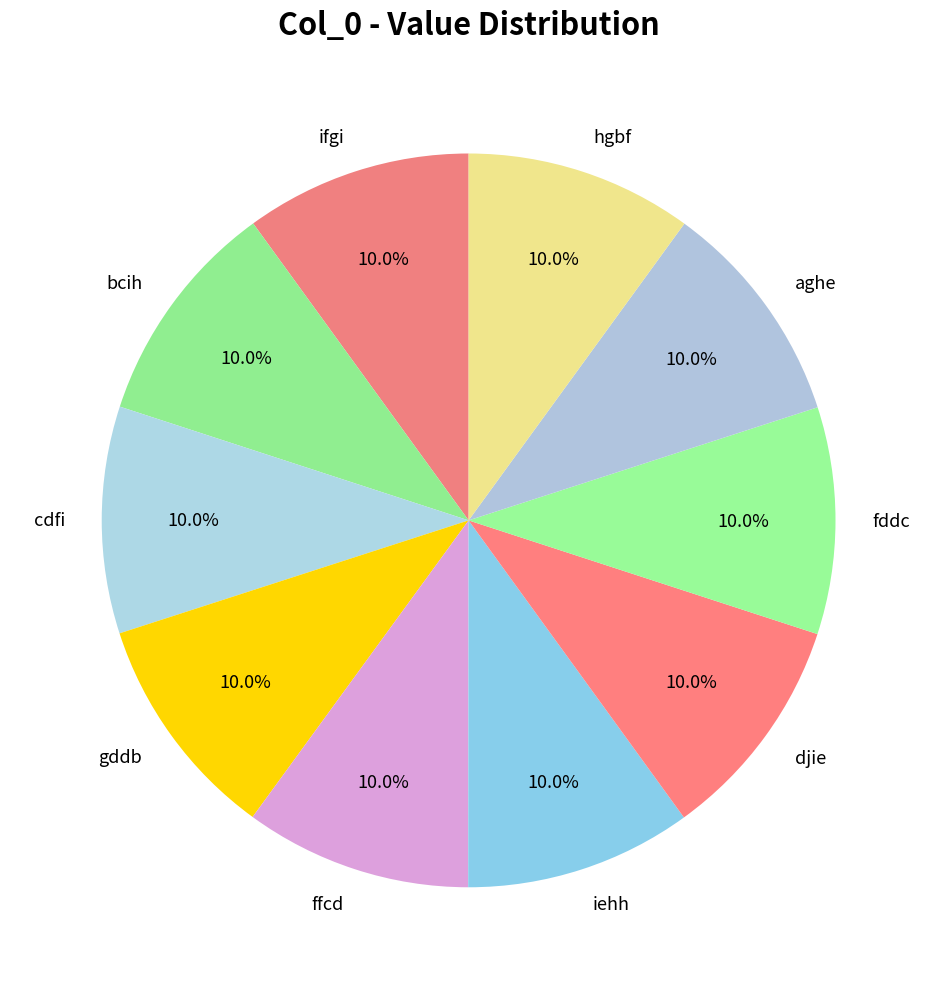

What is the total percentage of fddc and cdfi?

20.0%